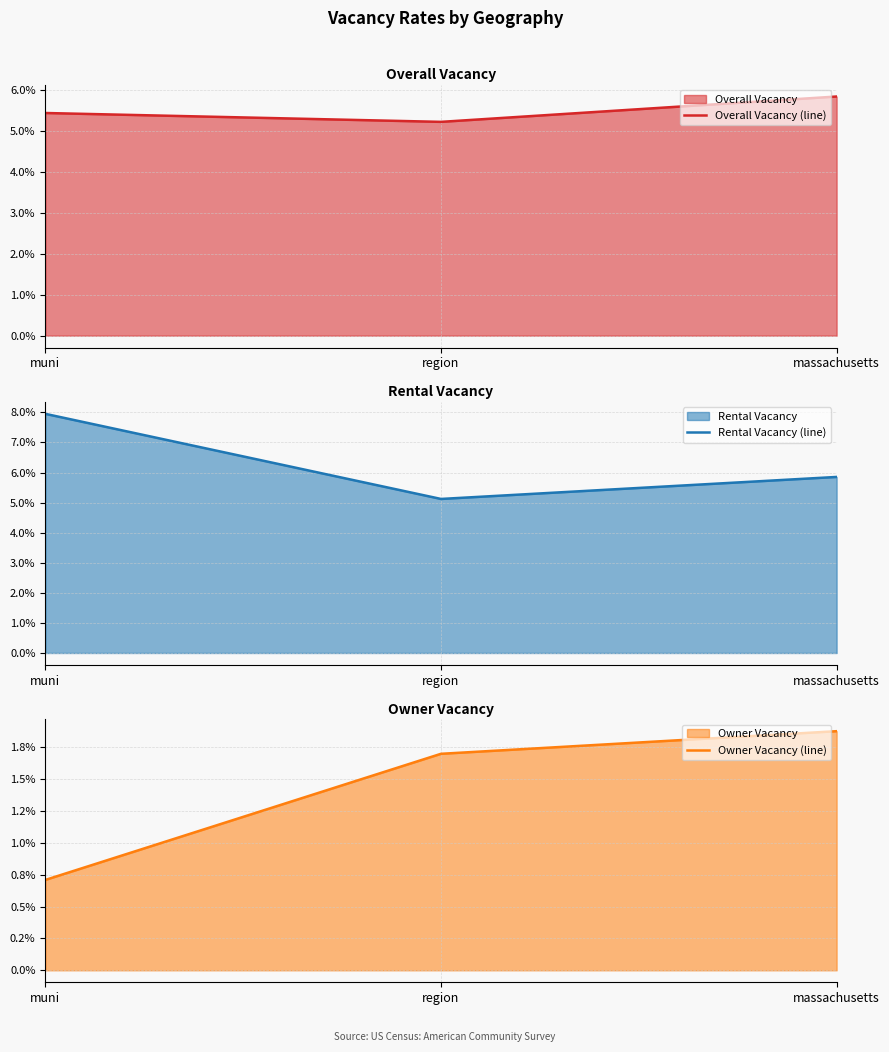

What is the value of the Overall Vacancy (line) point at the 1st from the left?

0.1